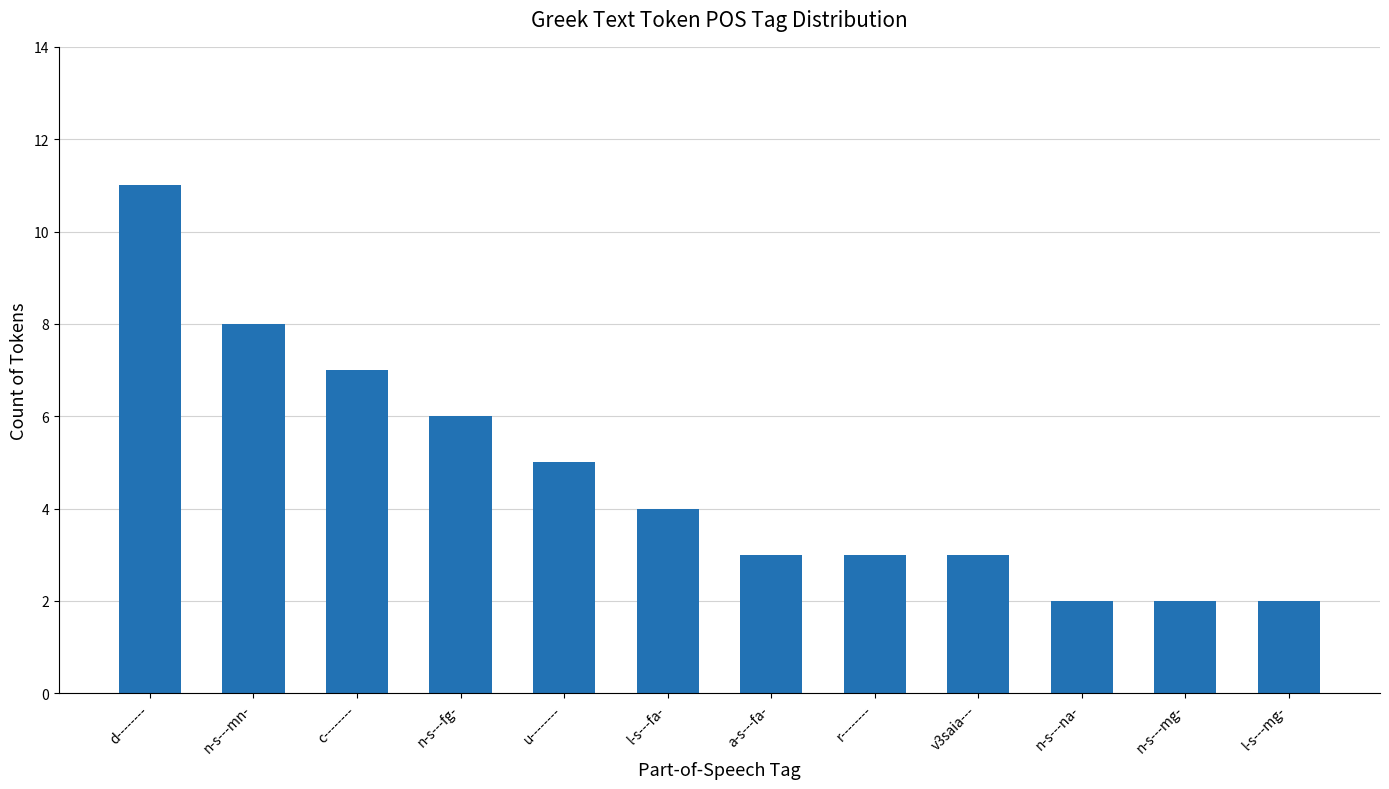

Which category has the highest value across all series?

d--------